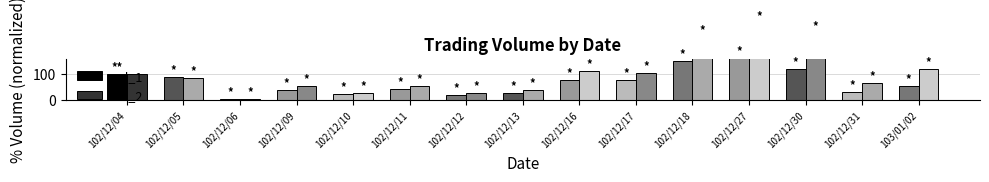

At which label does col_1 reach its peak?

102/12/27